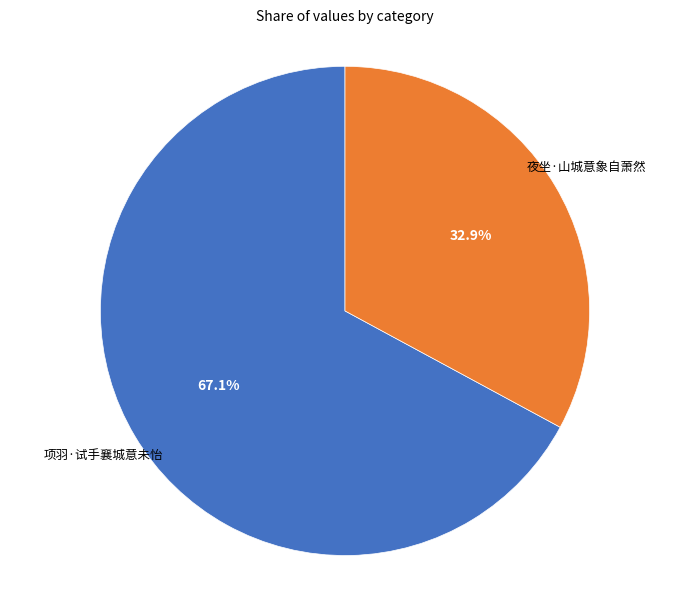

Which slice represents more than half of the pie?

项羽·试手襄城意未怡